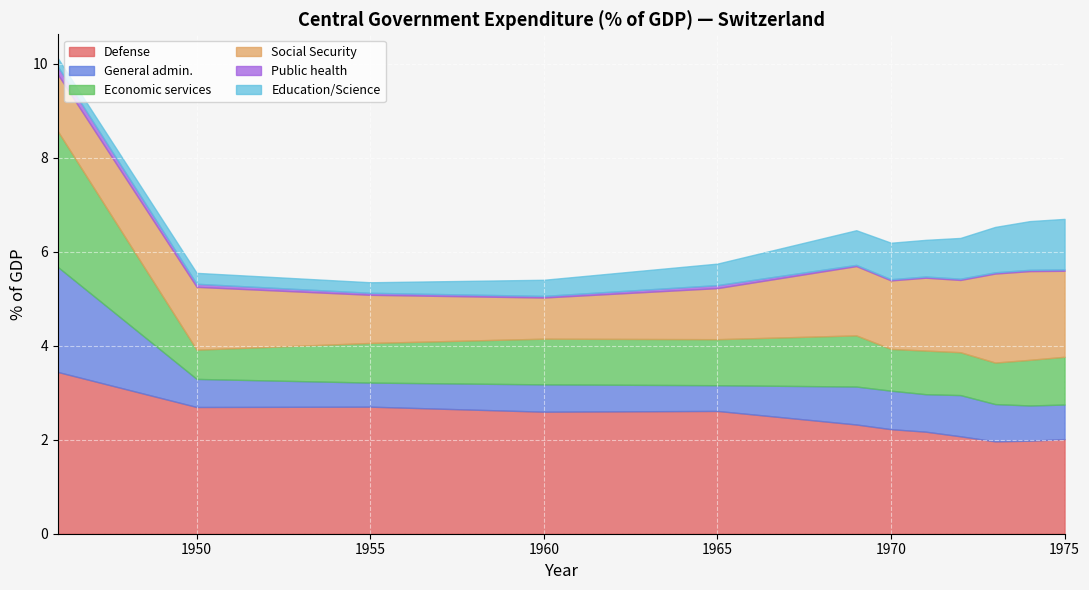

How many lines are shown in the chart?

6